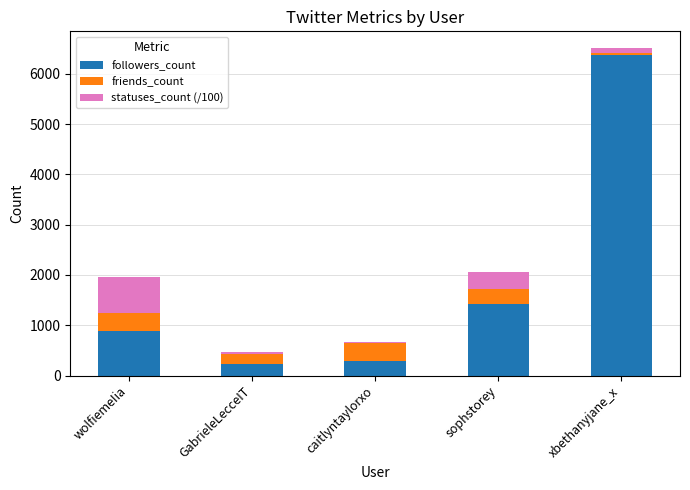

What are all the series names shown in the legend?

followers_count, friends_count, statuses_count (/100)